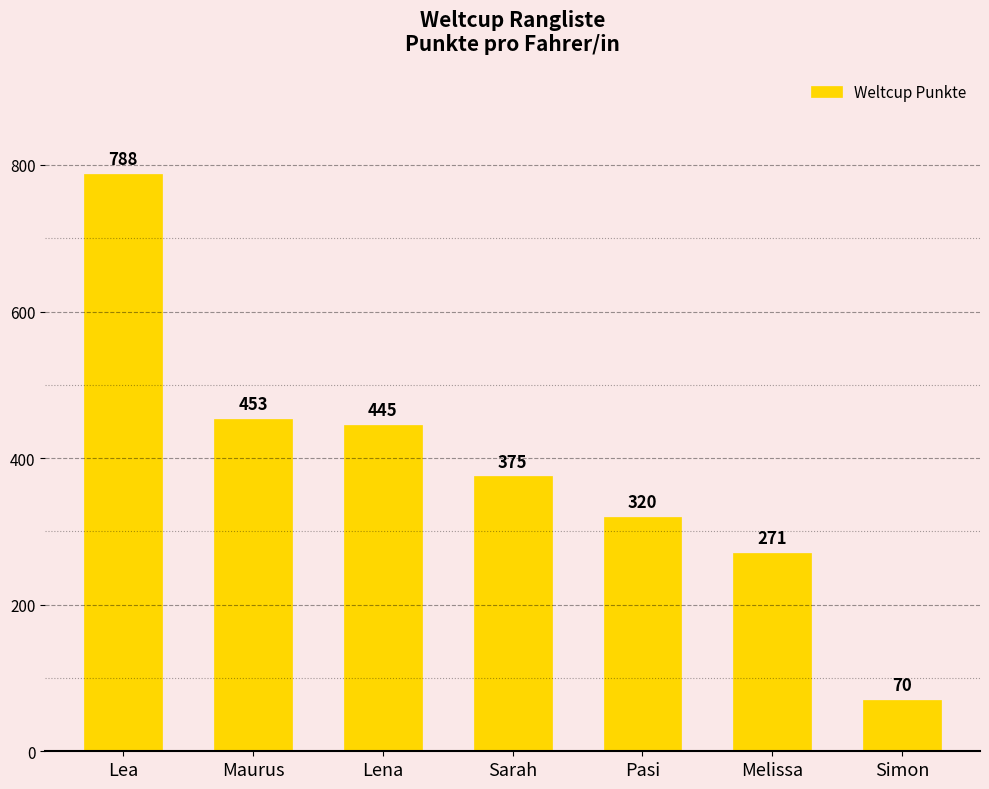

Are the bars grouped side by side (vs. stacked)?

No